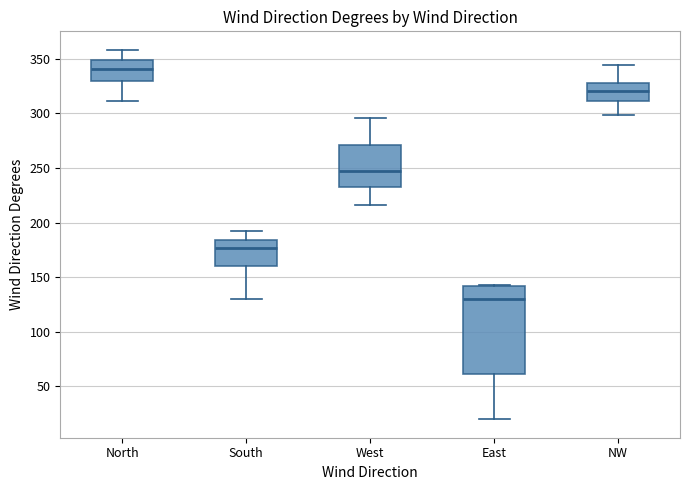

Which box has the highest median line?

North